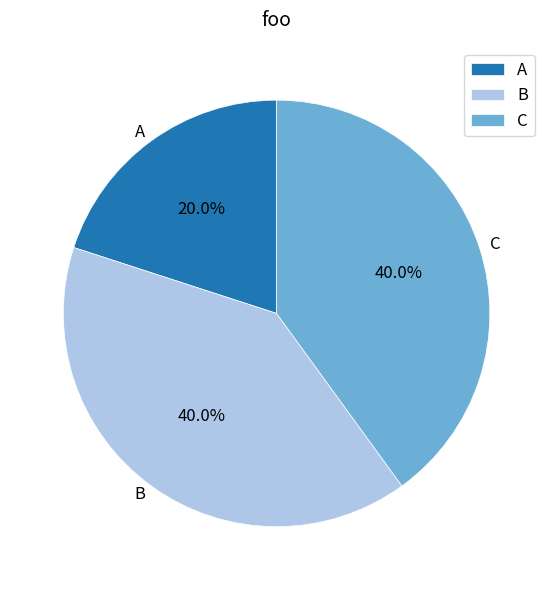

To the nearest percent, what is the average slice percentage?

33%